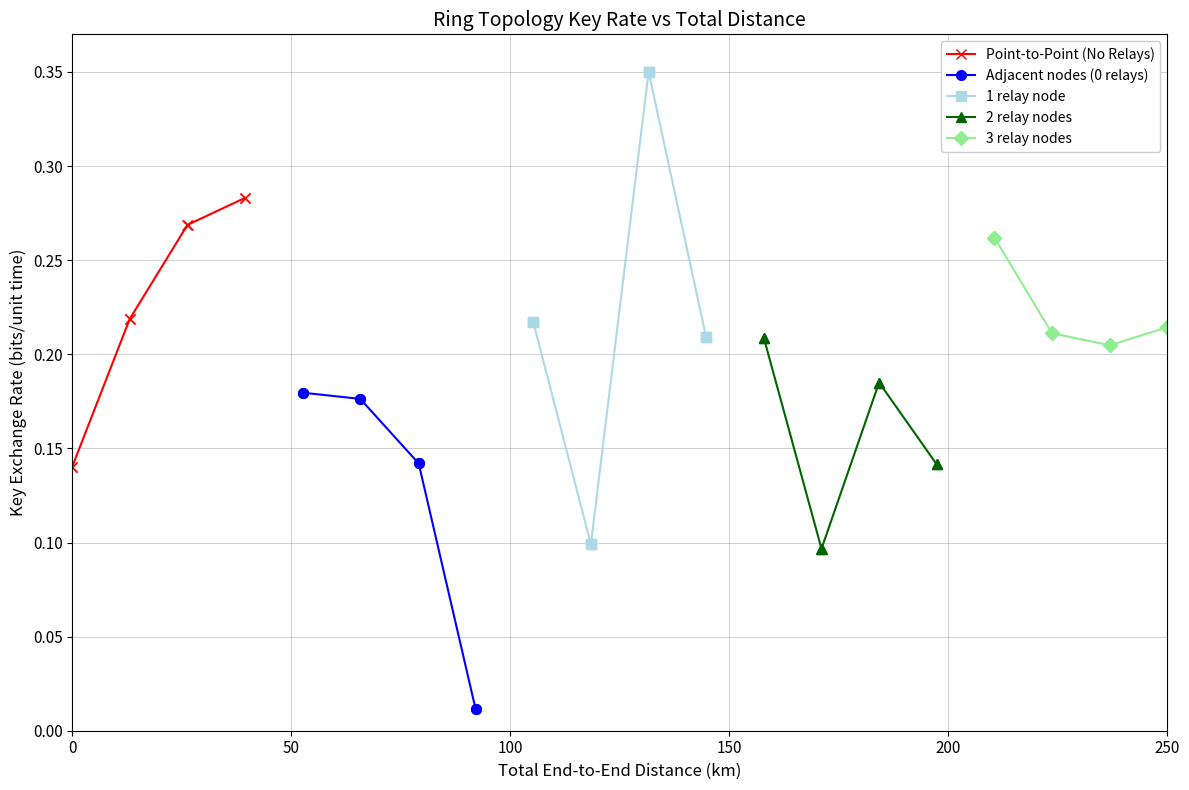

Count the Point-to-Point (No Relays) values in the range 0 to 1.

8